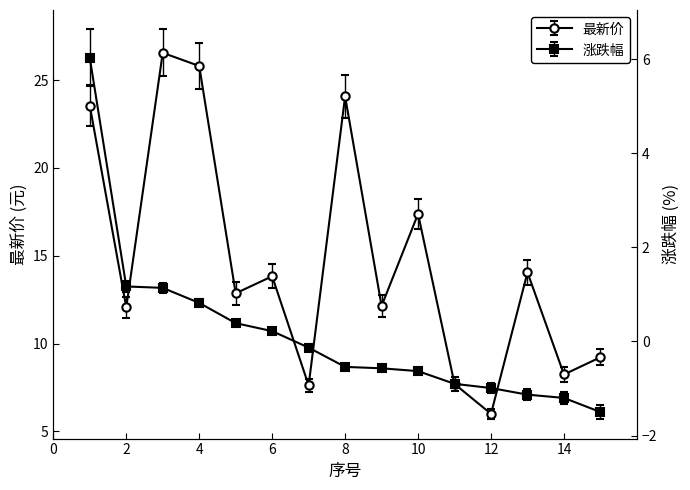

At how many categories does at least one series exceed 4?

15